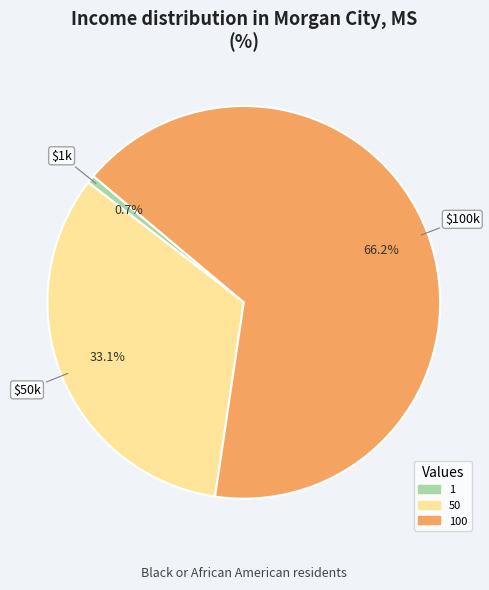

Does 100 account for over 50% of the chart?

Yes